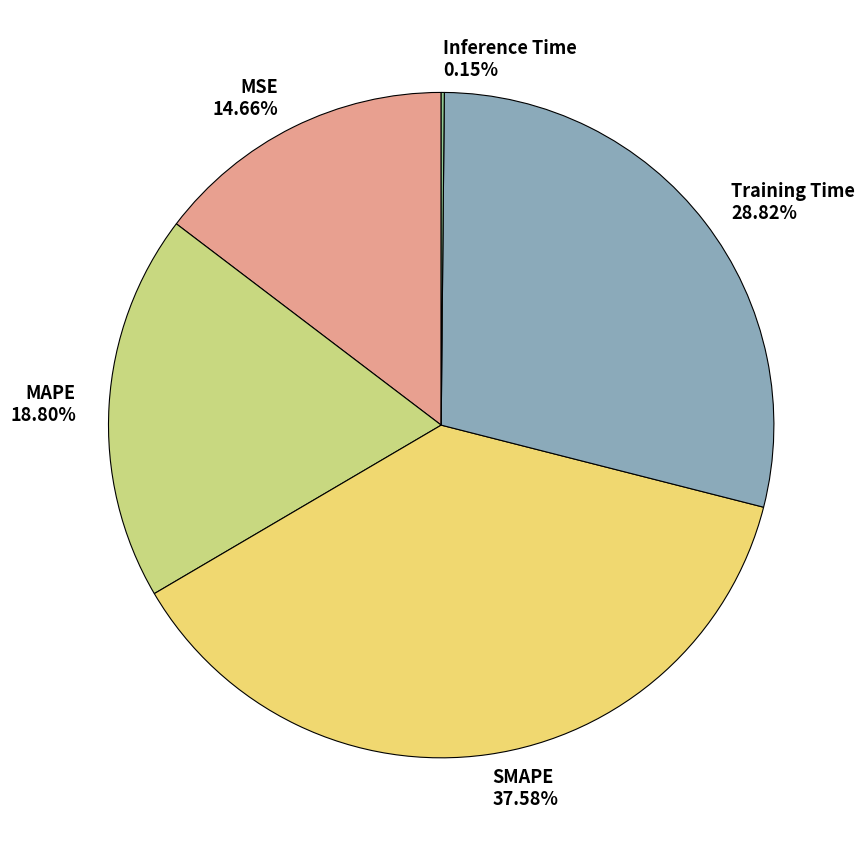

Is it true that SMAPE is 38% of the pie?

True